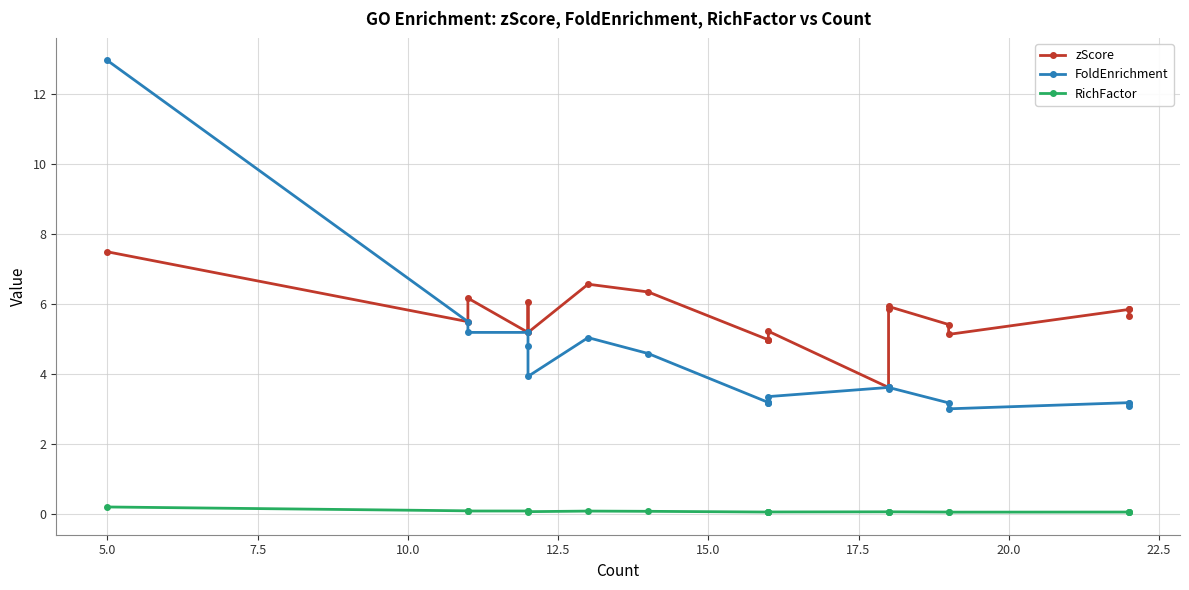

True or false: zScore and FoldEnrichment intersect in this chart.

False